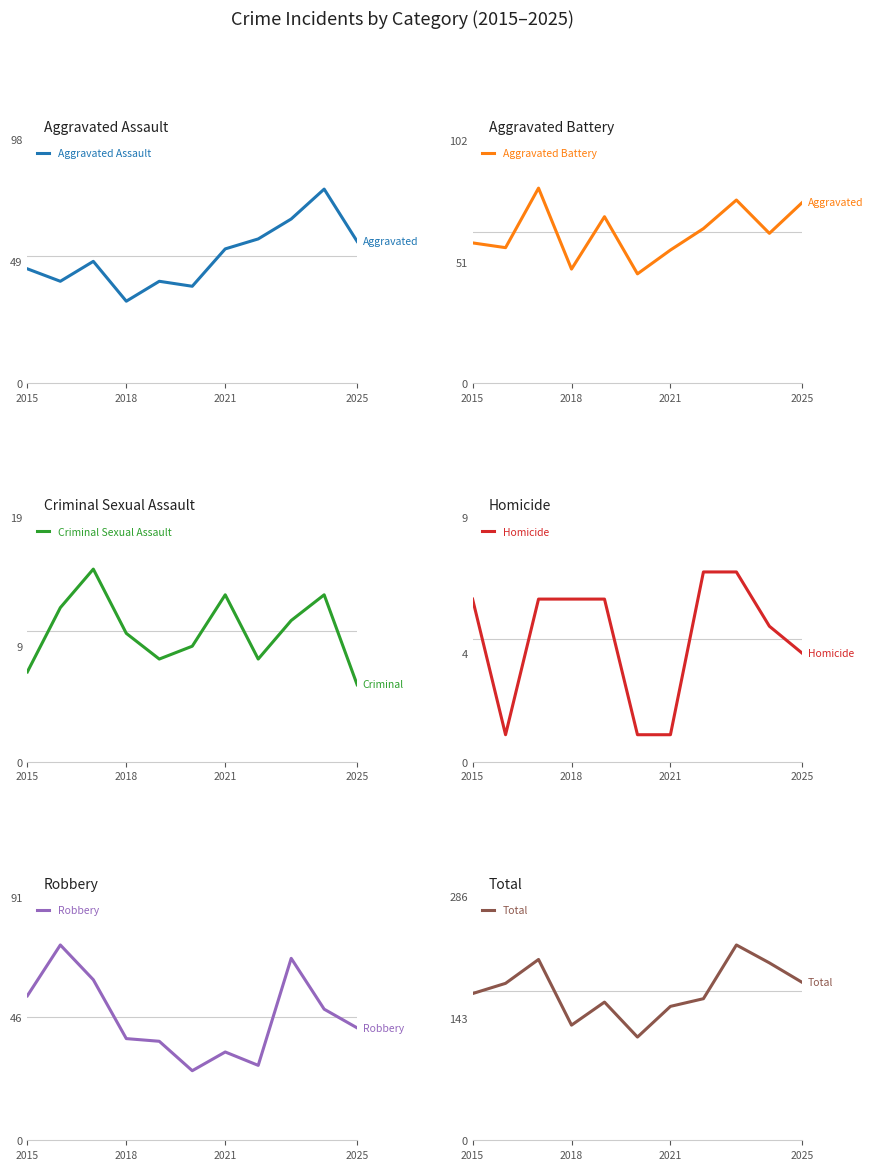

True or false: Aggravated Battery has a value of 27 at 2025.

False